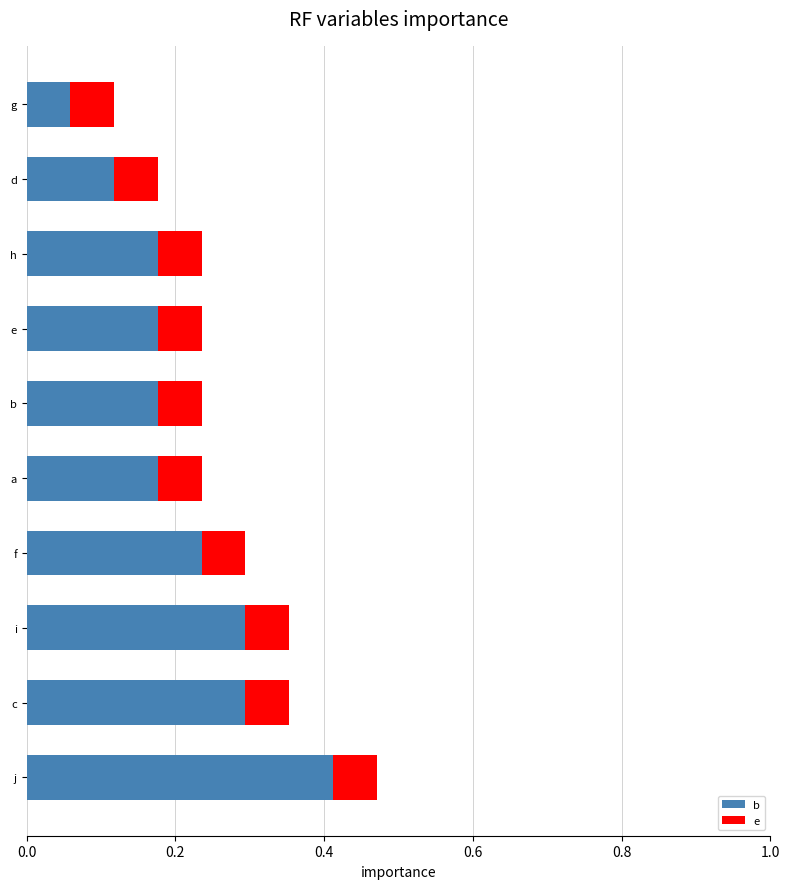

Is it true that b equals 0.3 at c?

True